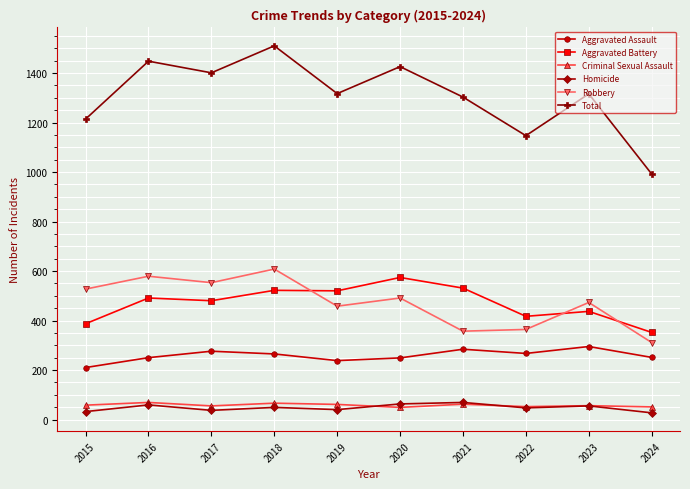

What is the value of the Homicide point at the 6th from the left?

63